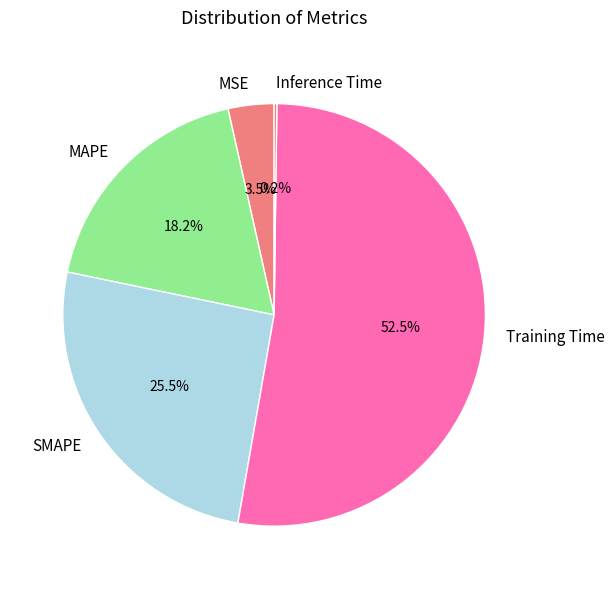

What is the majority slice?

Training Time